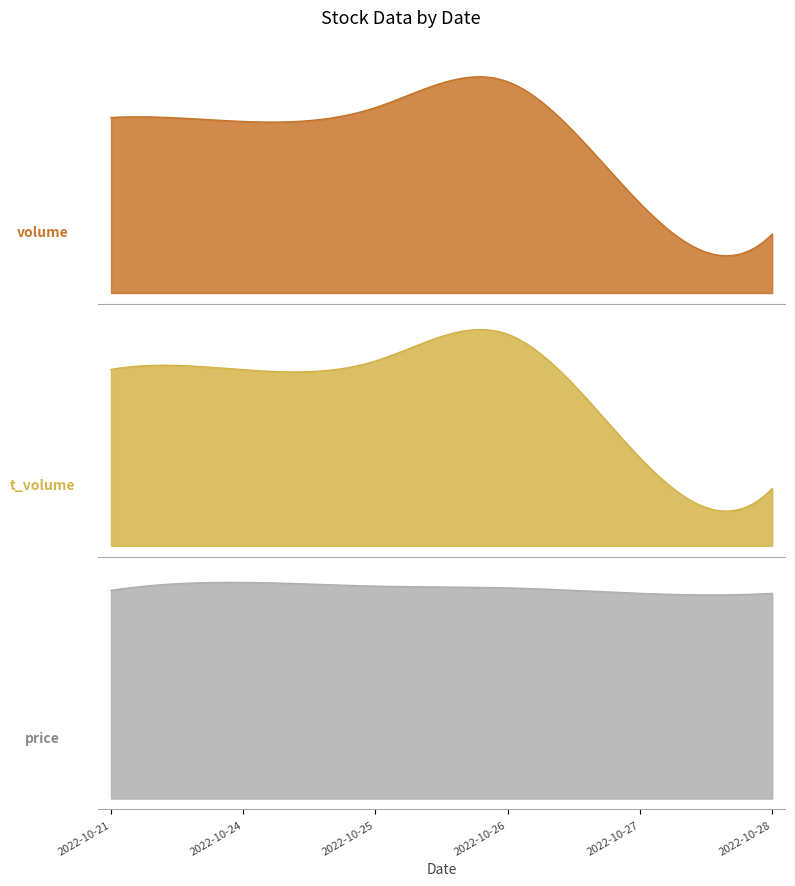

What is the maximum value shown in the chart?

55954.0